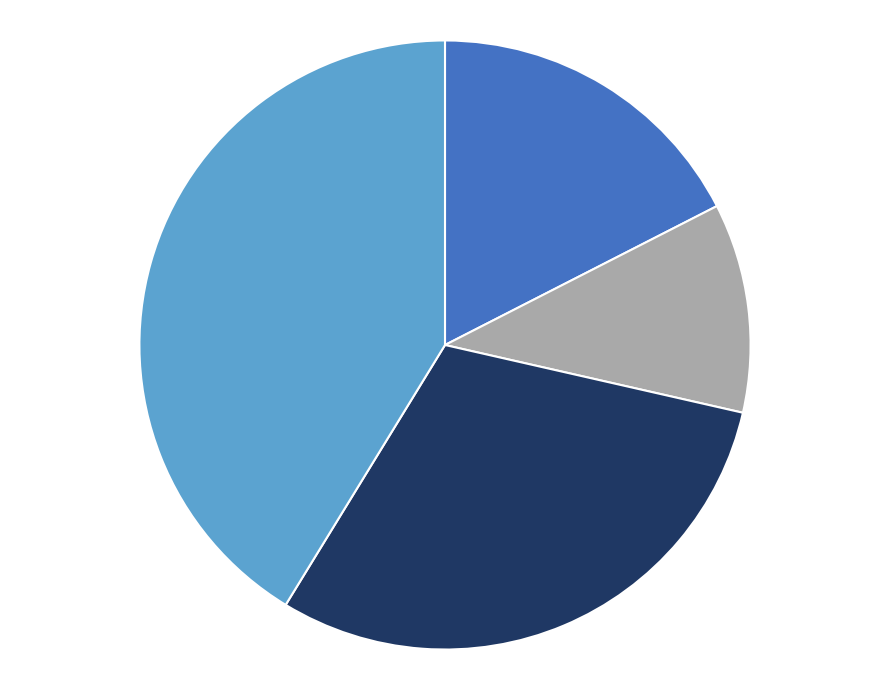

Is there a majority slice in this chart?

No